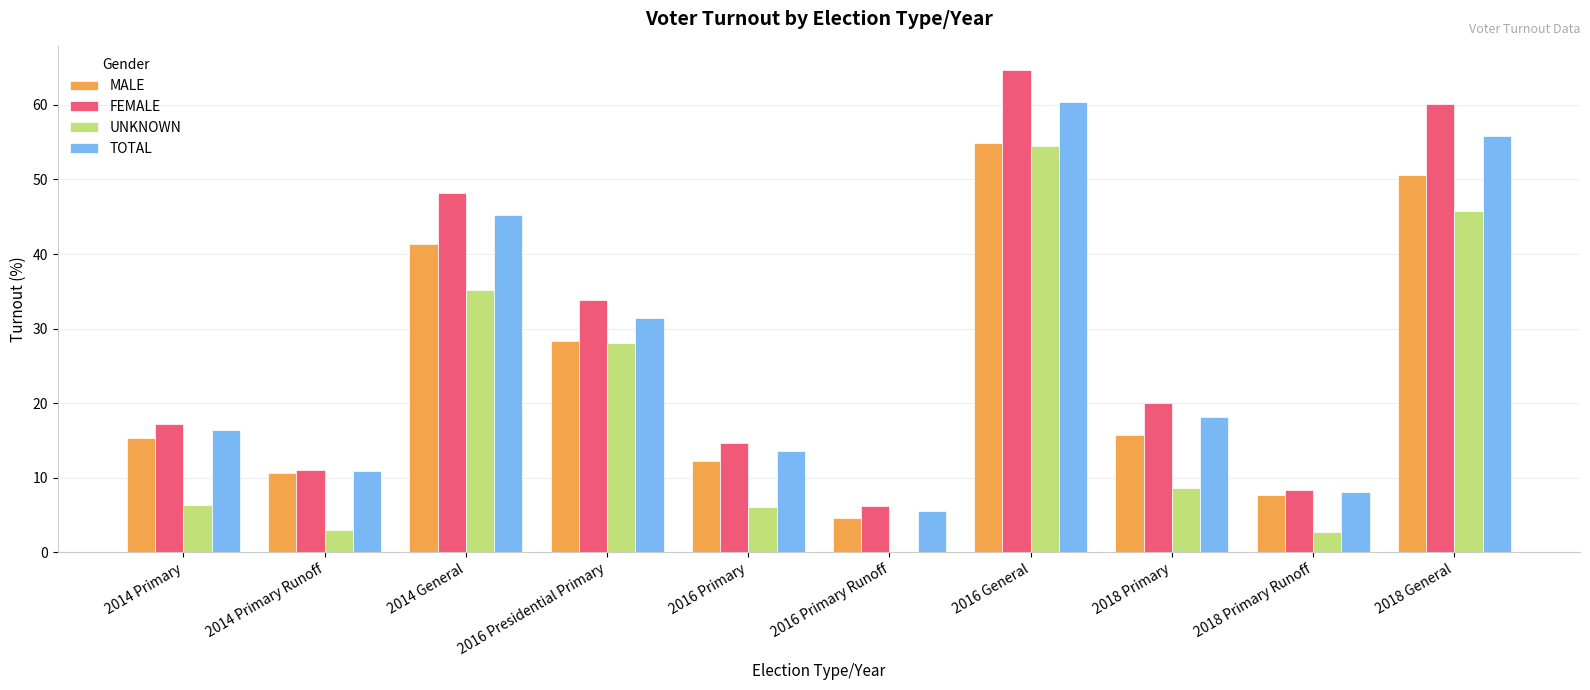

How many data points in UNKNOWN are above 8?

5